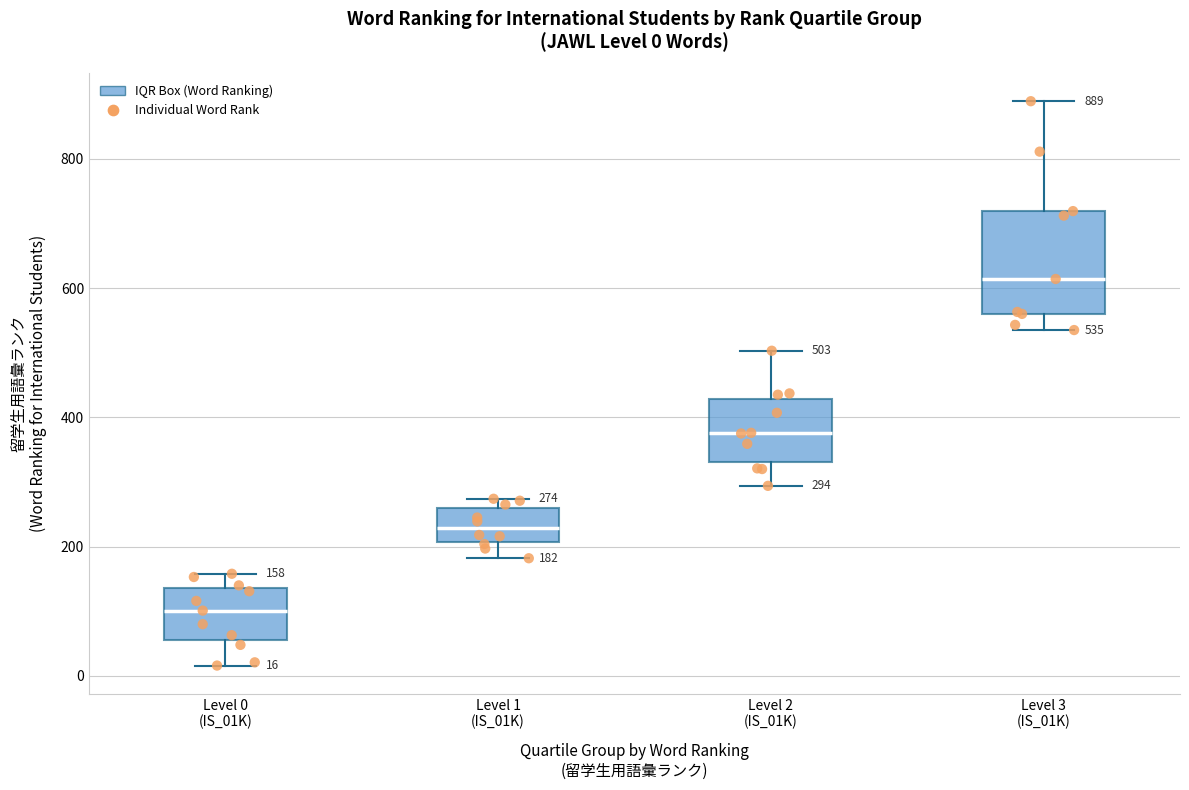

Which box is the tallest, from its lower edge to its upper edge?

Level 3 (IS_01K)